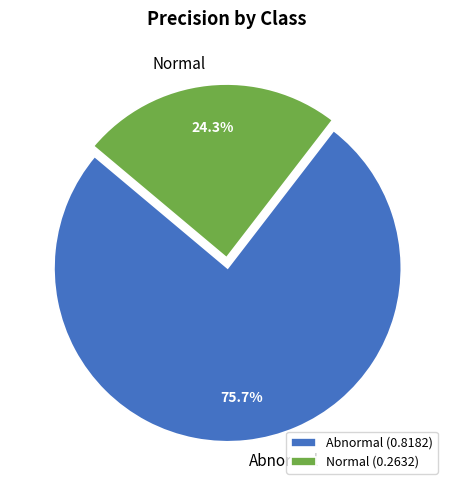

Is there a majority slice in this chart?

Yes